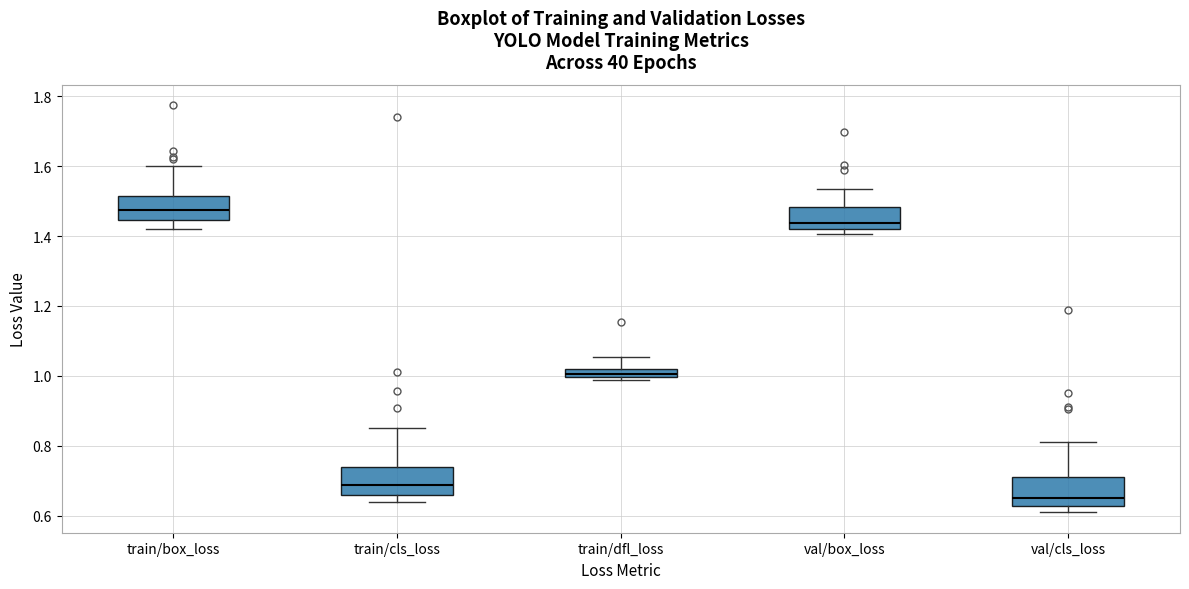

Which box's median line is the lowest?

val/cls_loss